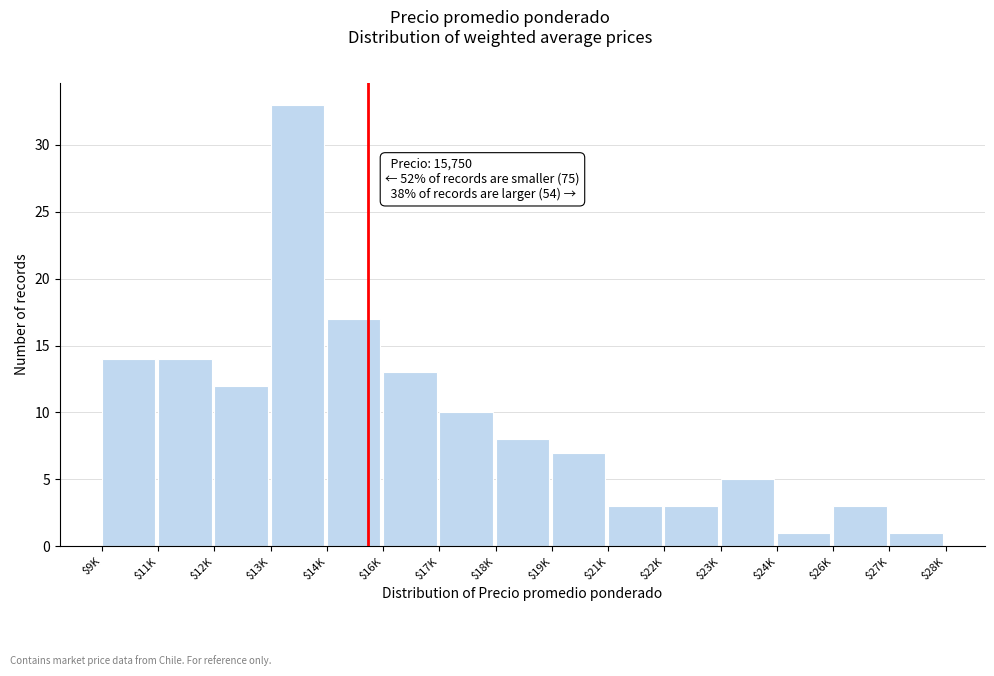

Reading left to right, list all the values displayed in this chart.

14	14	12	33	17	13	10	8	7	3	3	5	1	3	1